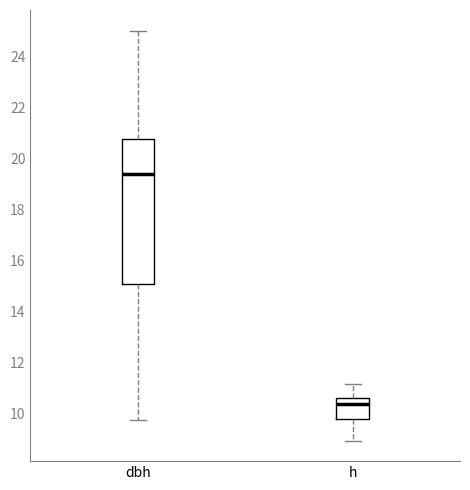

Which box has the lowest median line?

h